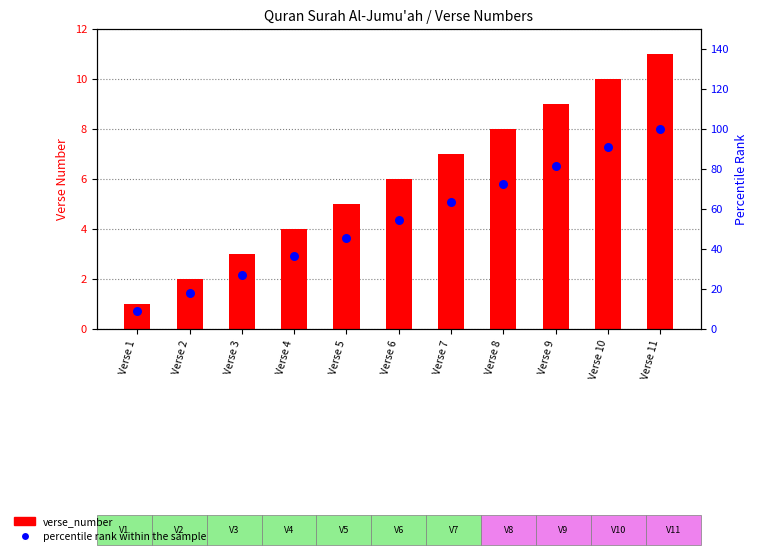

Which series has the widest spread of Y values?

percentile rank within the sample